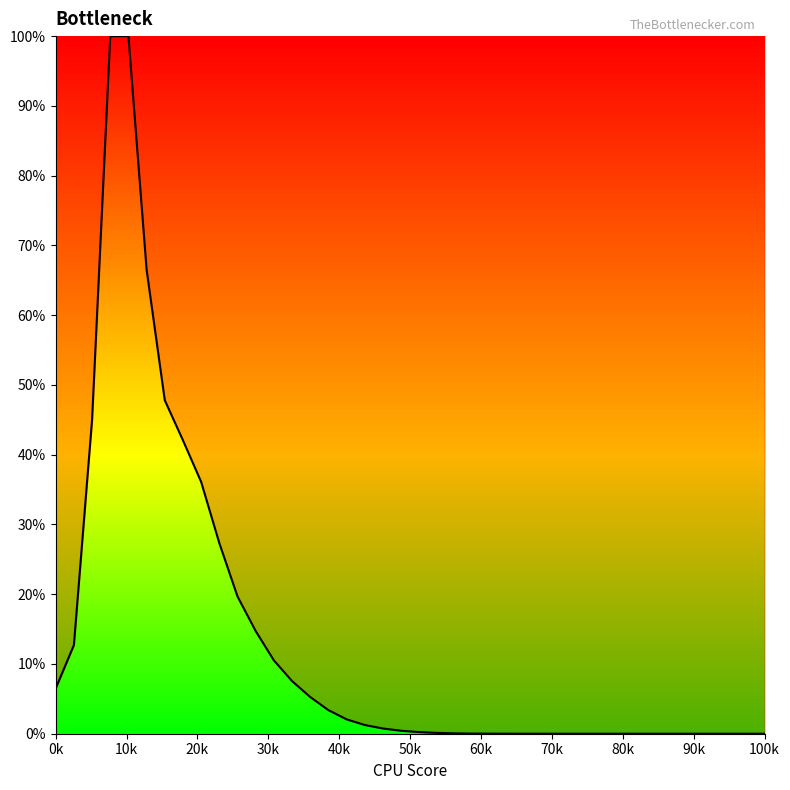

Is this an area chart (filled region under the line)?

Yes